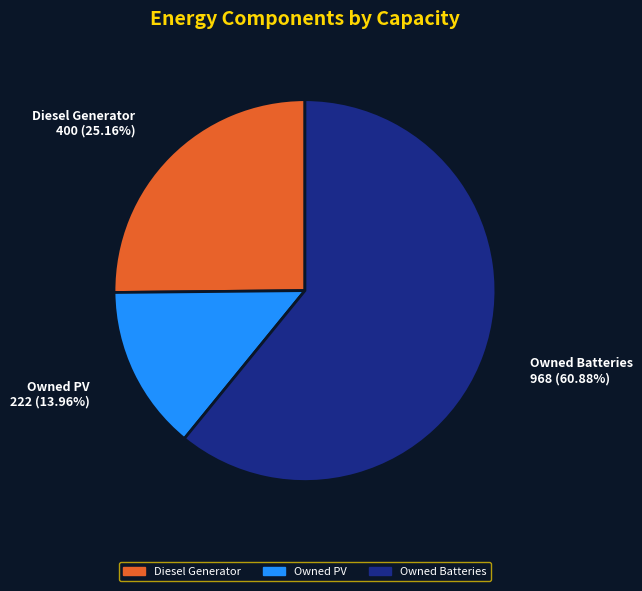

Rank the categories by value from highest to lowest.

Owned Batteries, Diesel Generator, Owned PV